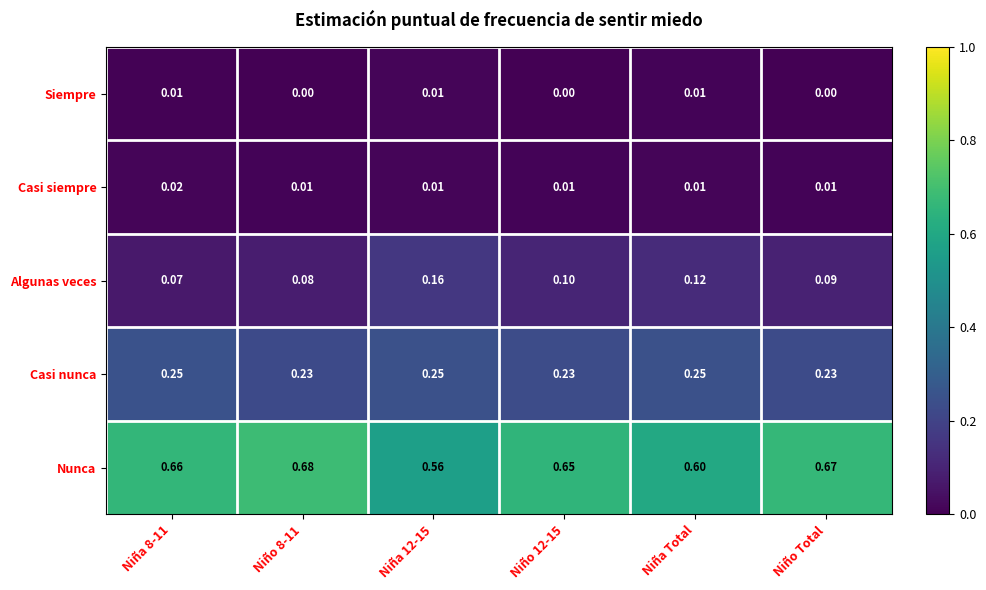

List the series in order of their peak value, lowest first.

Siempre, Casi siempre, Algunas veces, Casi nunca, Nunca